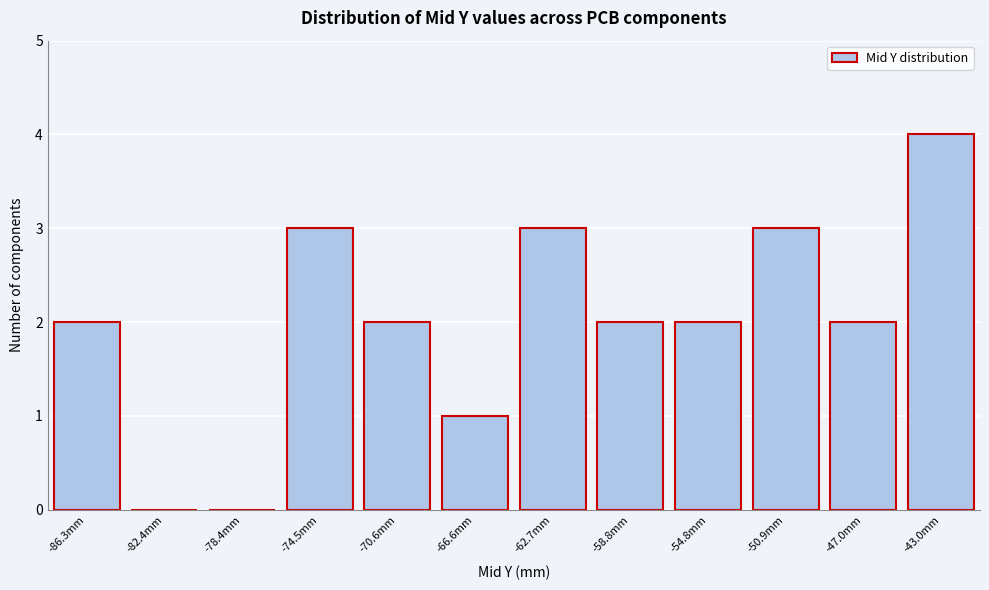

Reading left to right, transcribe all the data shown in this chart.

-86.3mm=2	-82.4mm=0	-78.4mm=0	-74.5mm=3	-70.6mm=2	-66.6mm=1	-62.7mm=3	-58.8mm=2	-54.8mm=2	-50.9mm=3	-47.0mm=2	-43.0mm=4